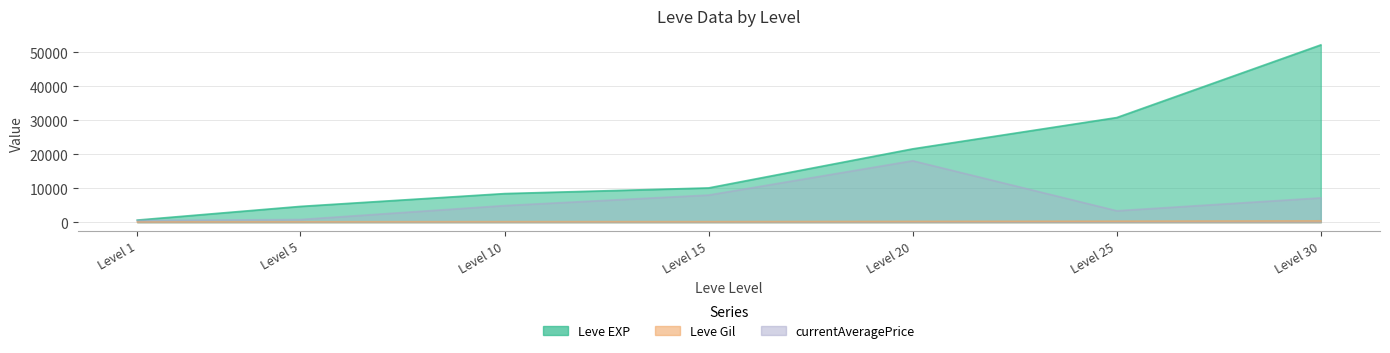

What is the value of the Leve EXP point at the 4th from the left?

10100